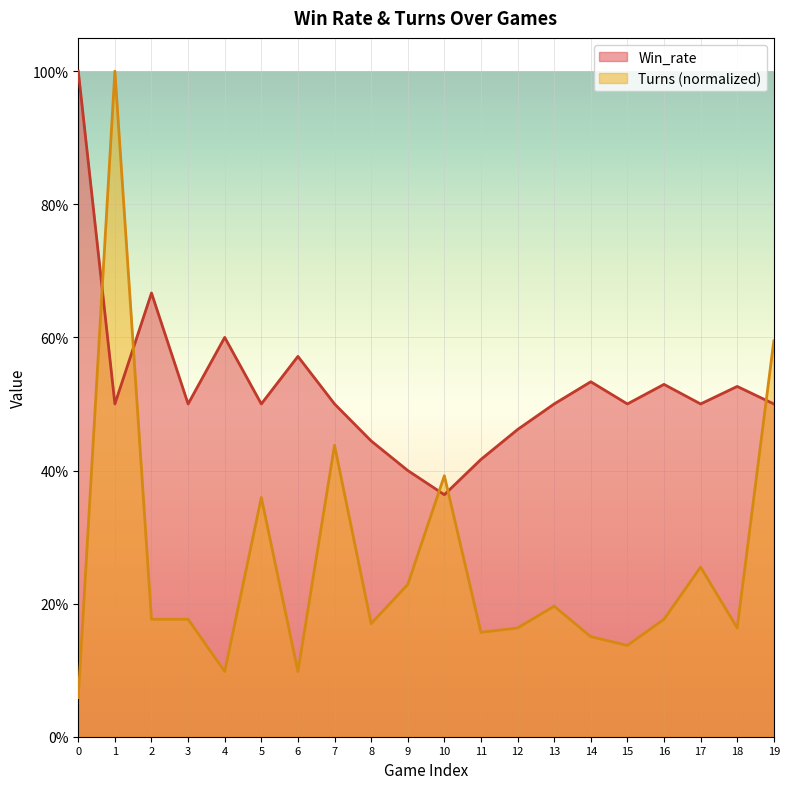

What is the difference between the highest and lowest values at 13?

0.3